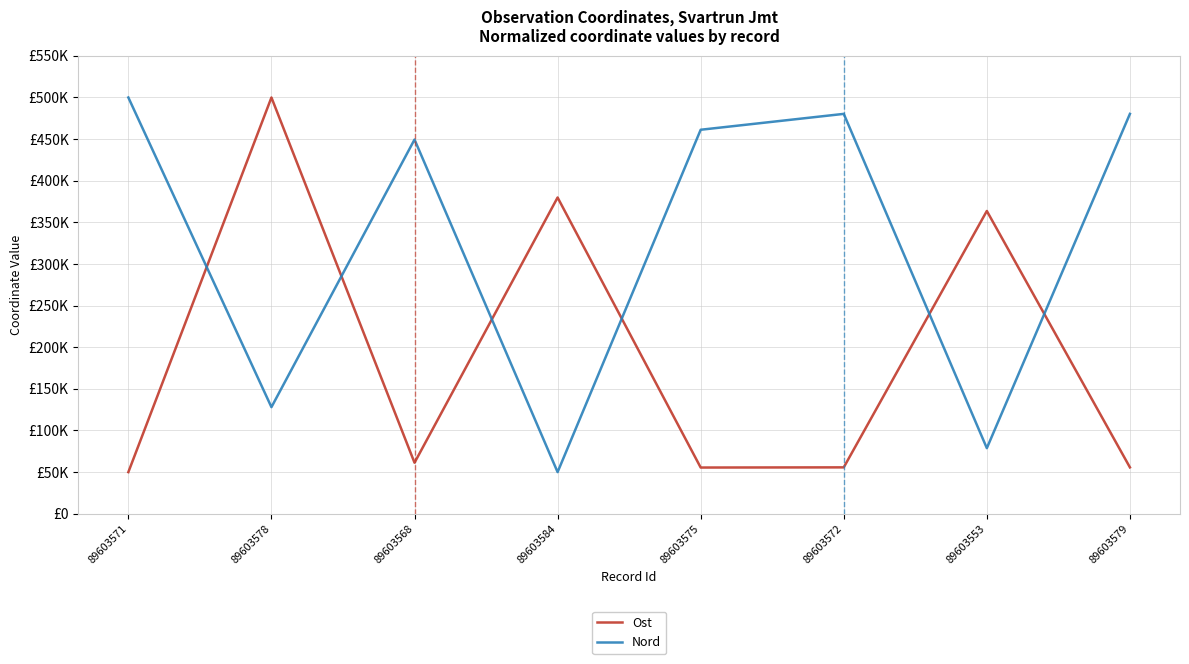

Between 89603553 and 89603579, which series saw the biggest shift?

Nord